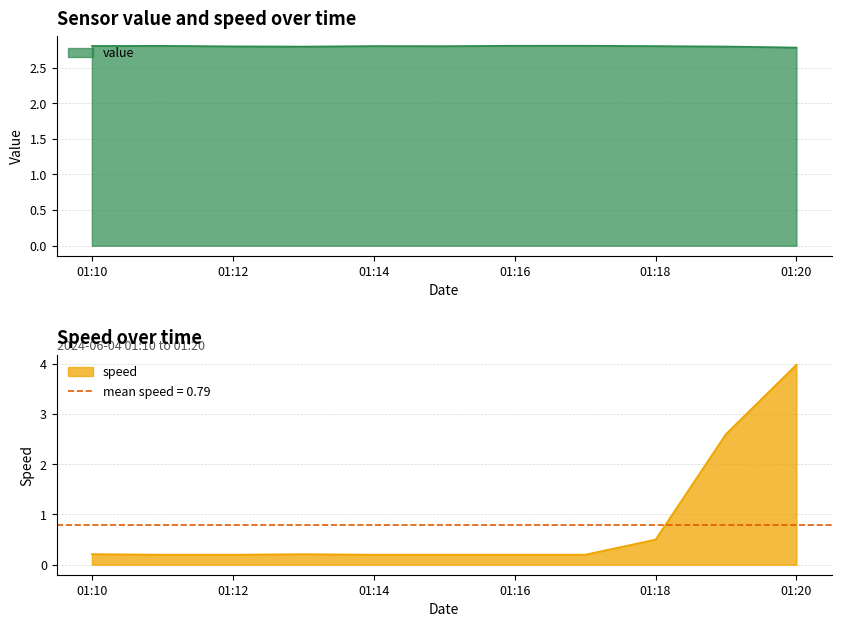

Is it true that value equals 0.6 at 01:12?

False